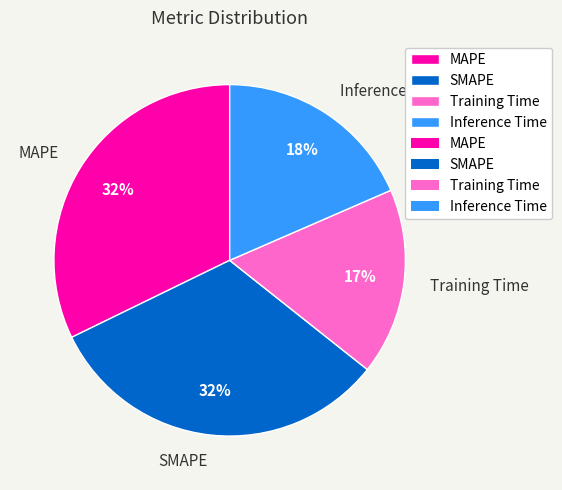

Is it true that Training Time is 24% of the pie?

False